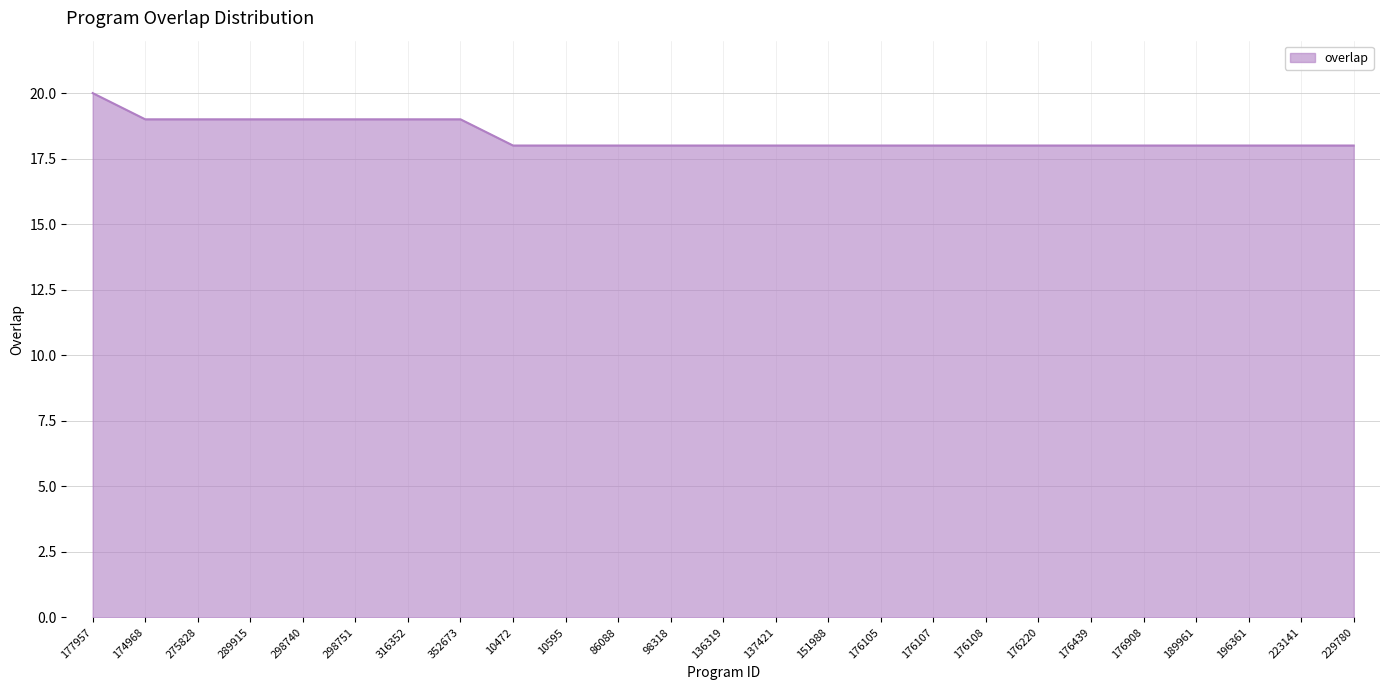

What value does the data have at 177957?

20